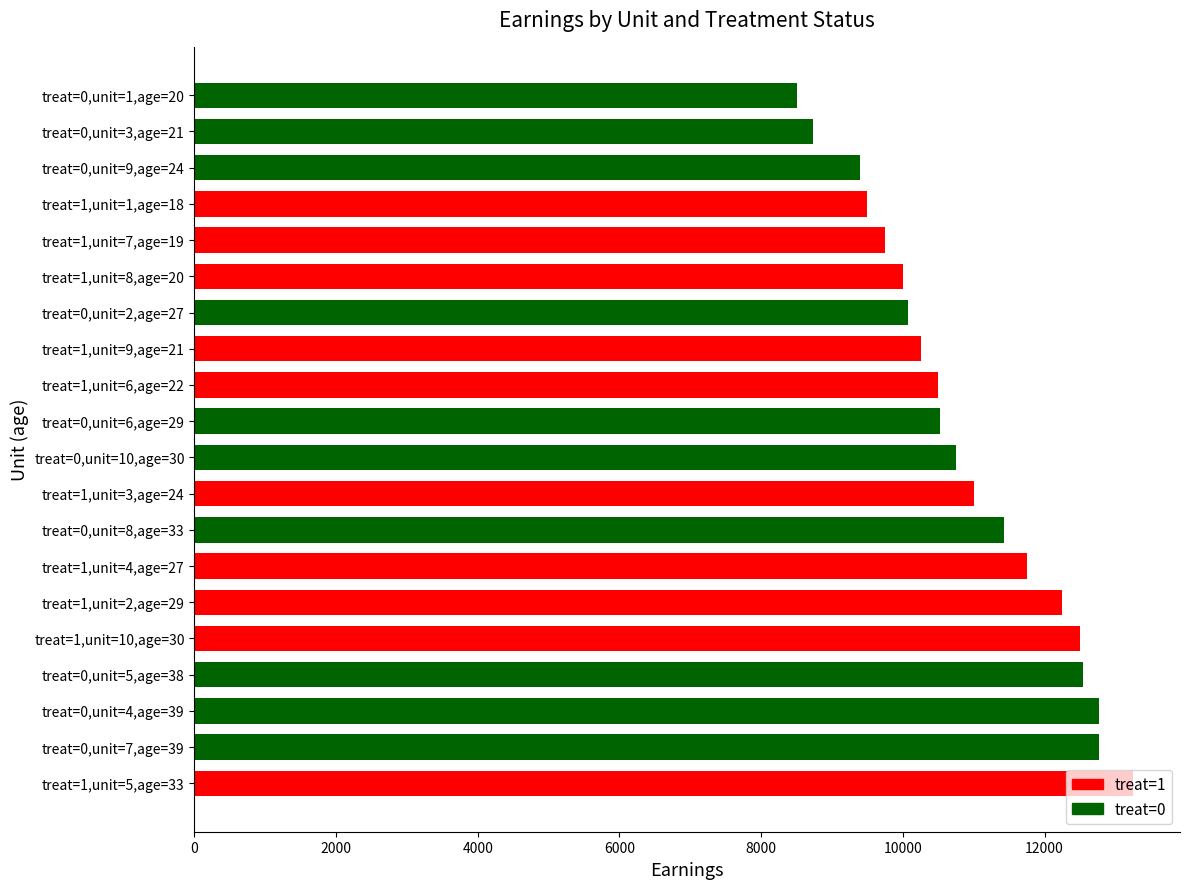

What value does the data have at treat=0,unit=9,age=24, to the nearest 100?

9400